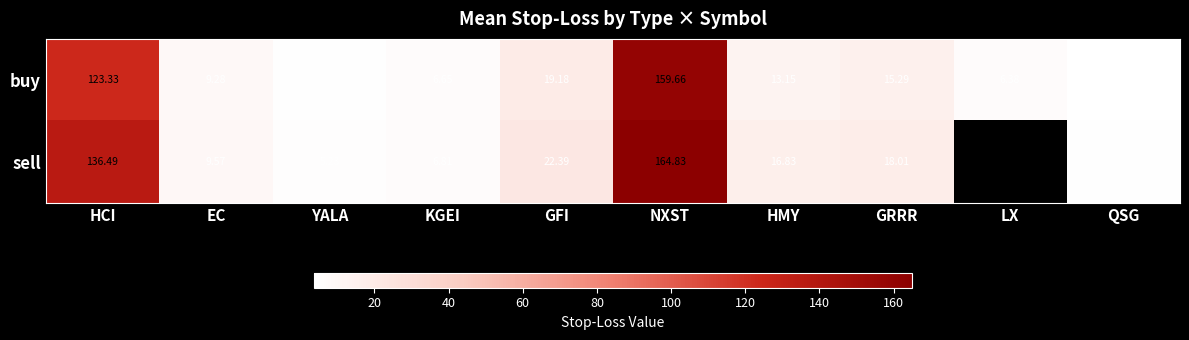

Rank the series at NXST from highest to lowest value.

sell, buy